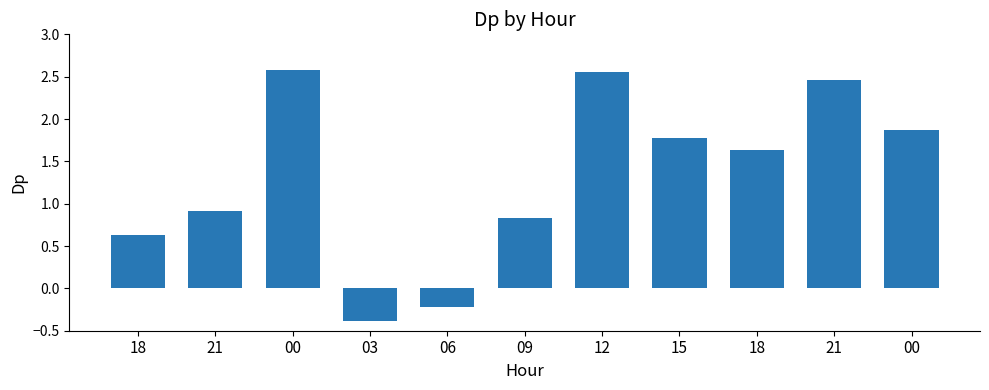

Count the number of values greater than 1.

6